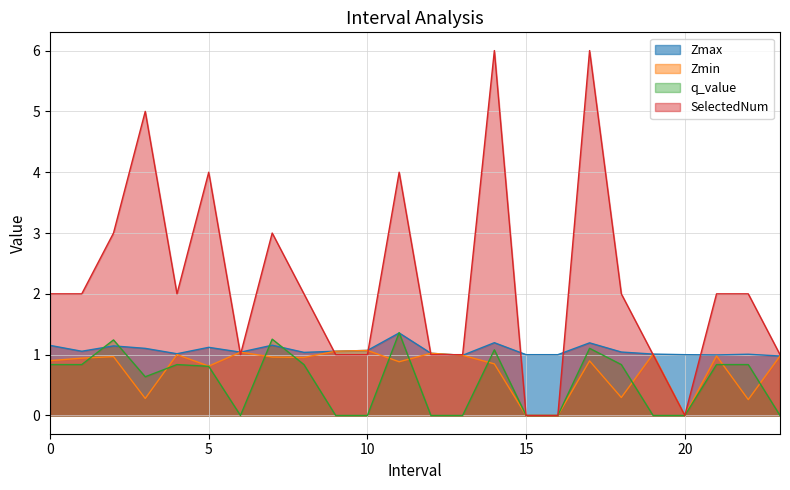

Which series has the largest total across all categories?

SelectedNum